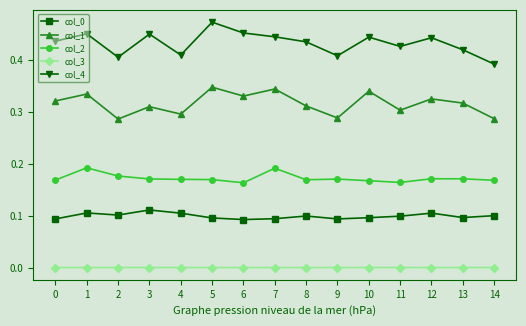

At which category does the chart reach its peak across all series?

5